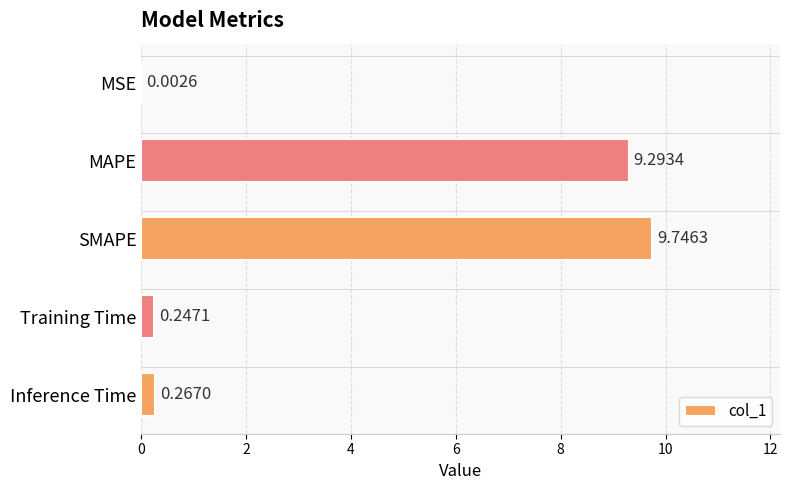

Are the bars horizontal?

Yes